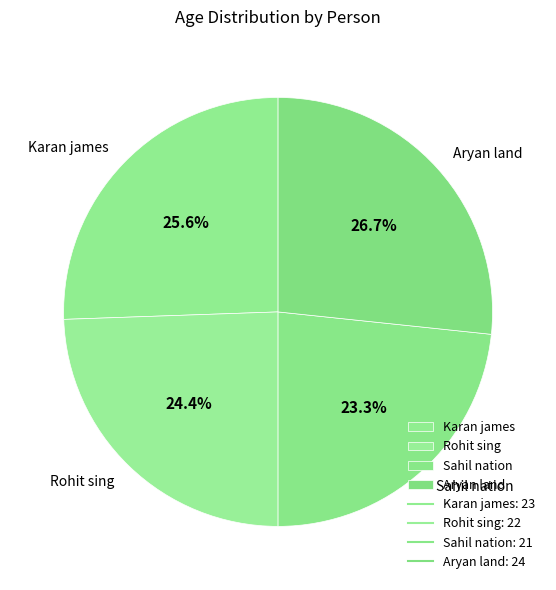

Does Aryan land account for over 50% of the chart?

No